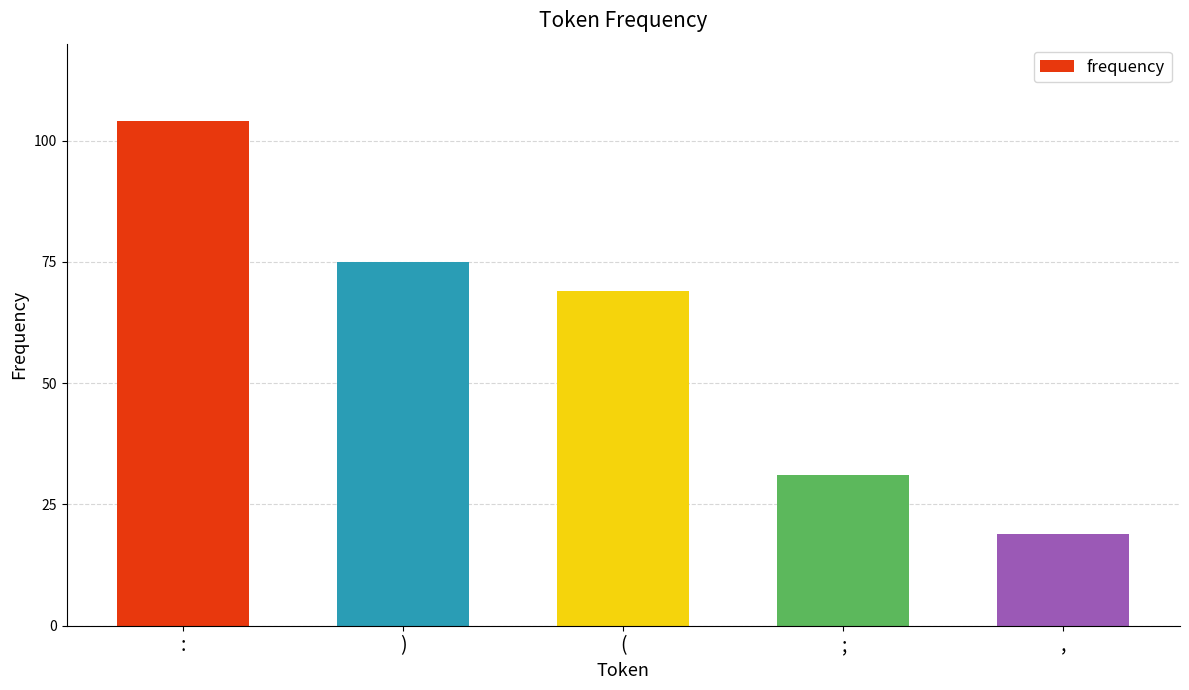

What is the greatest value displayed?

104